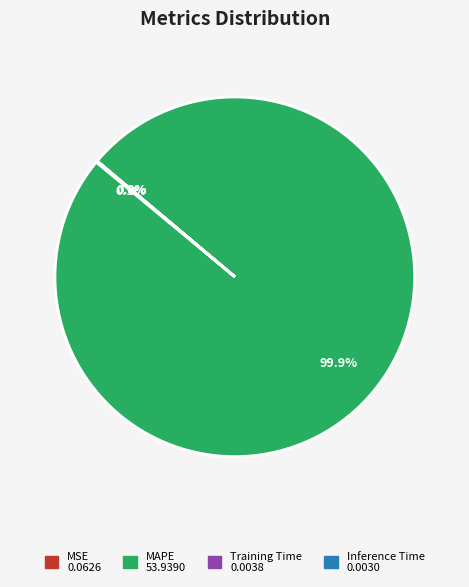

Is MAPE the majority of the pie?

Yes